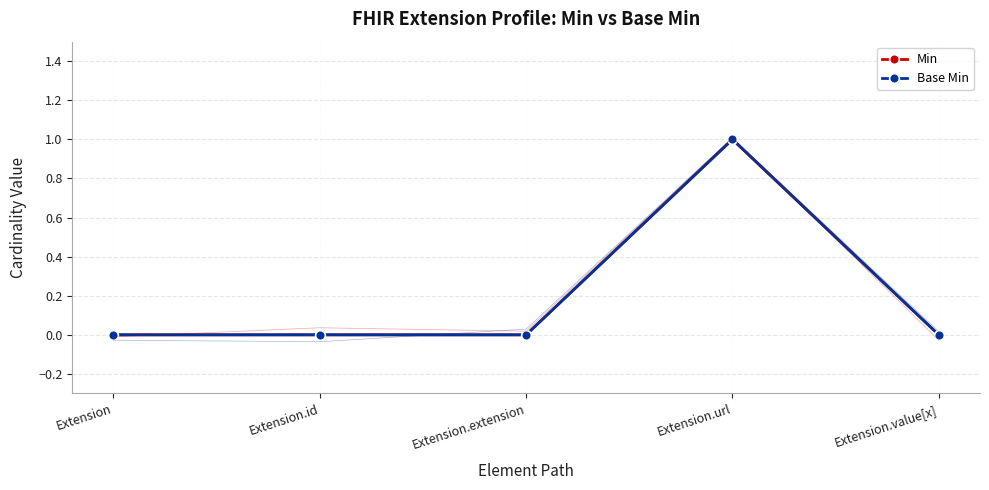

Where is the first local maximum for Min?

Extension.url